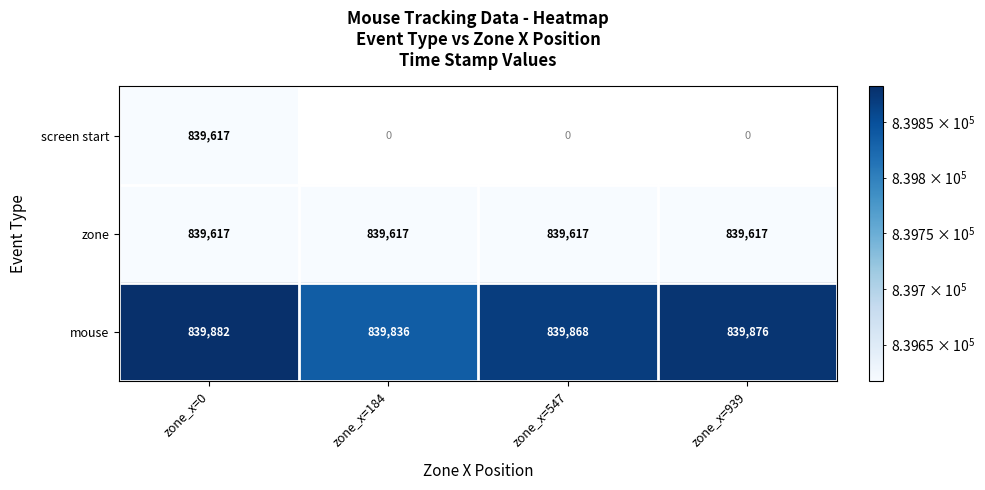

What is the maximum value shown in the chart?

839882.0